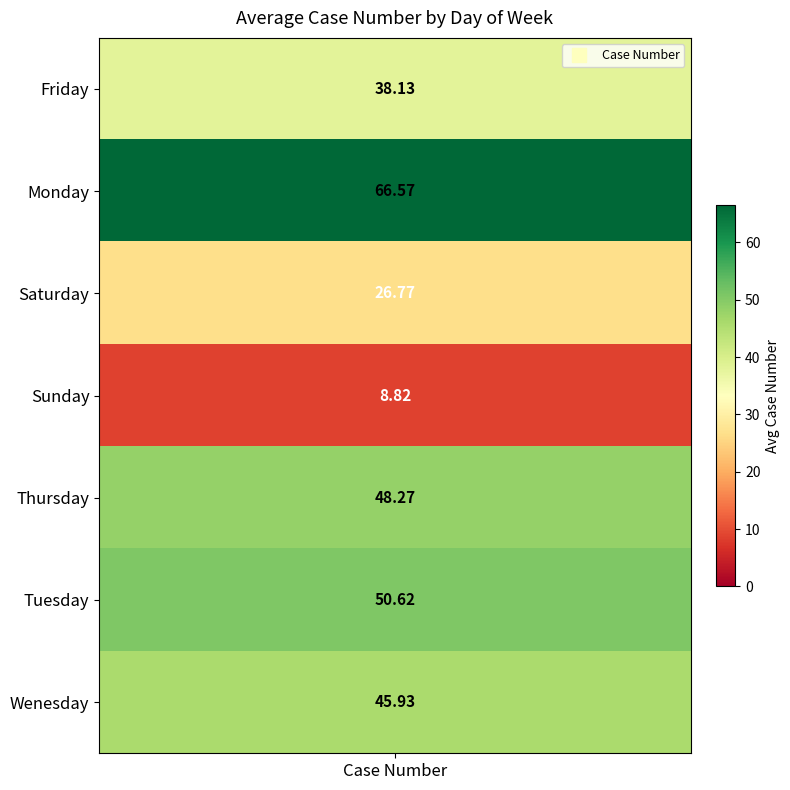

What value does the data have at Thursday?

48.3